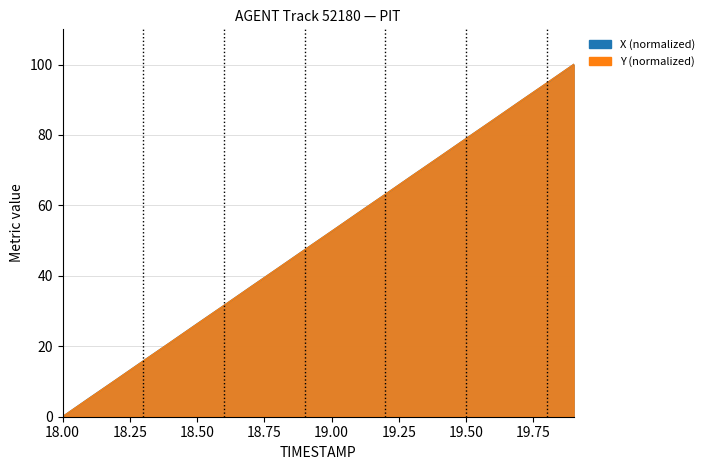

Between which two adjacent categories do X and Y first intersect?

18.1 and 18.2